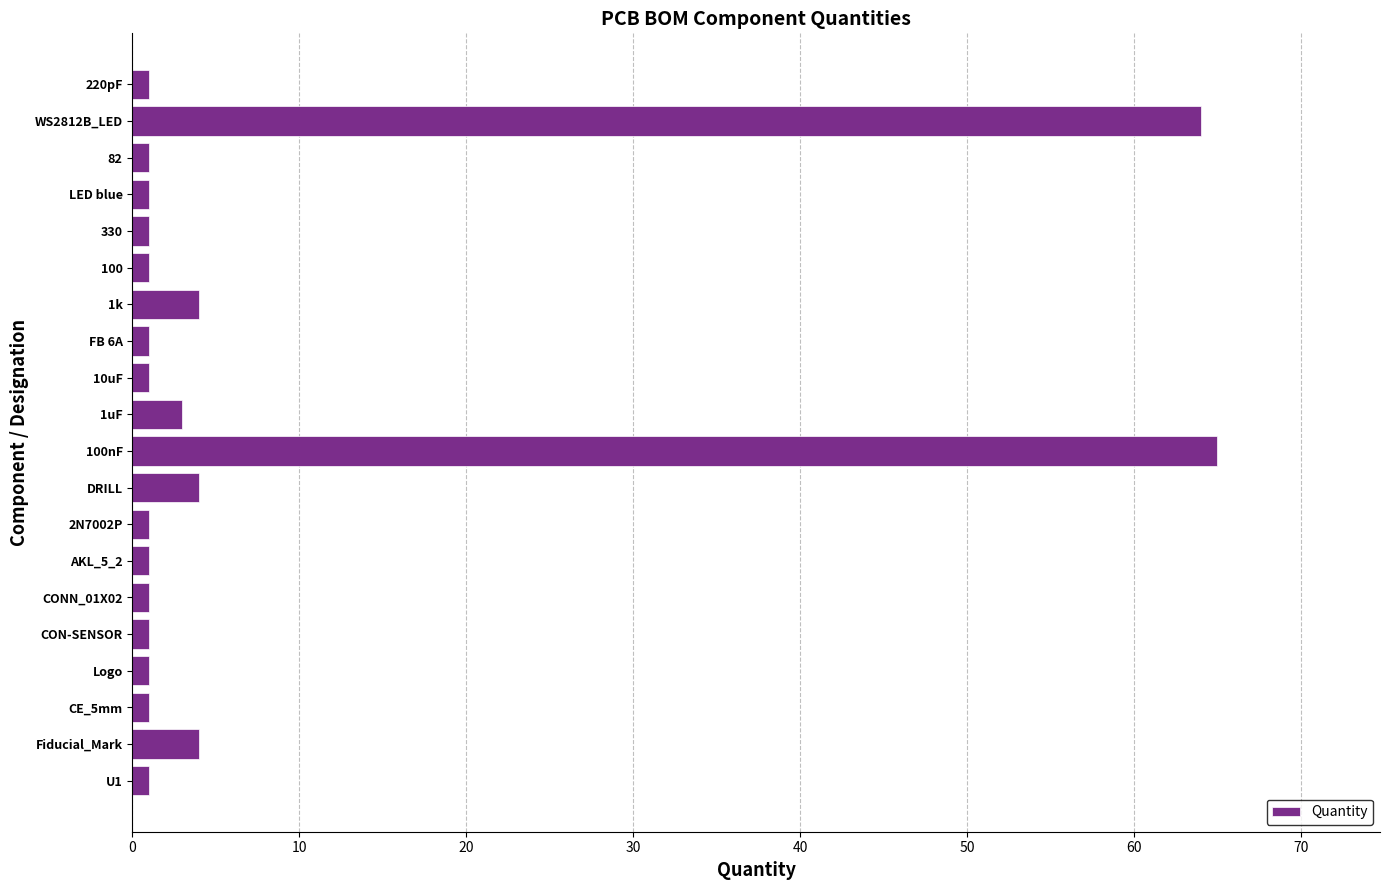

What is the greatest value displayed?

65